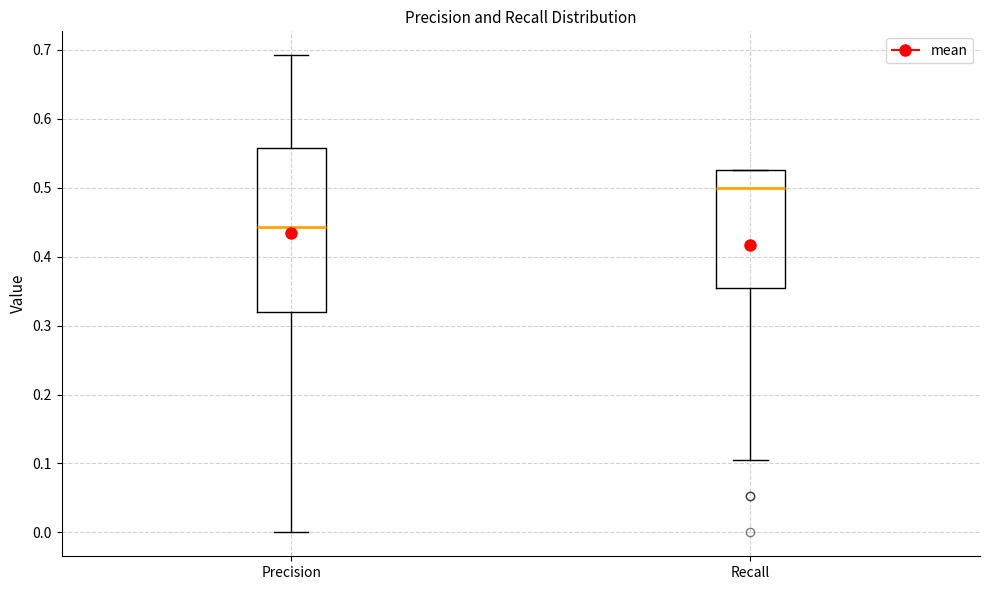

Comparing the boxes themselves (not the whiskers), which one is the tallest?

Precision